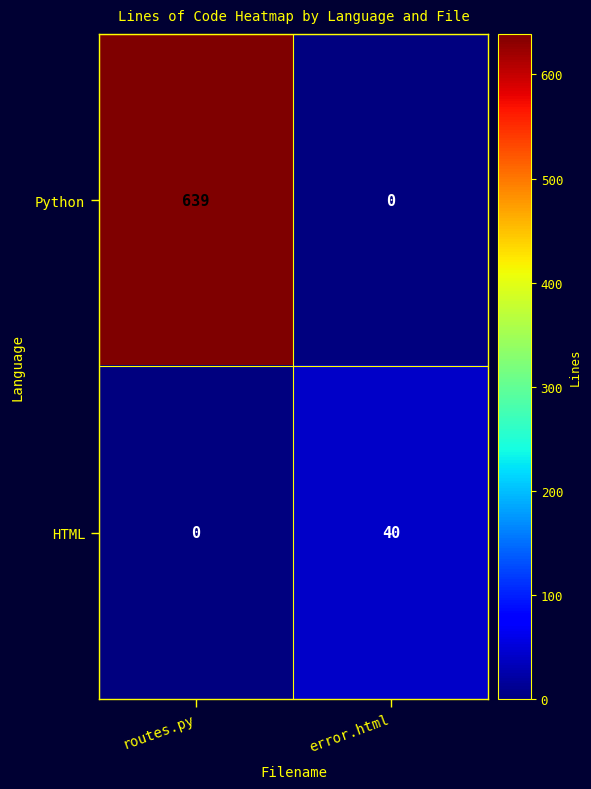

Count the number of categories in the chart.

2